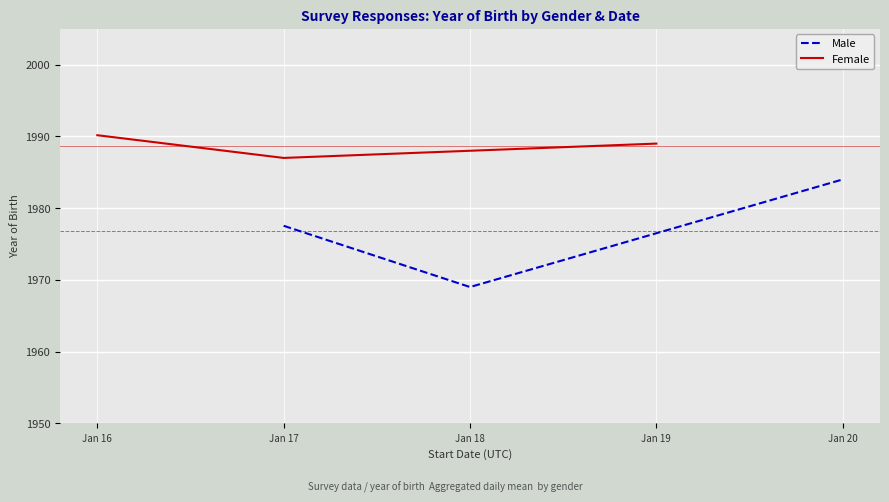

What is the average value of the Female series?

1988.7